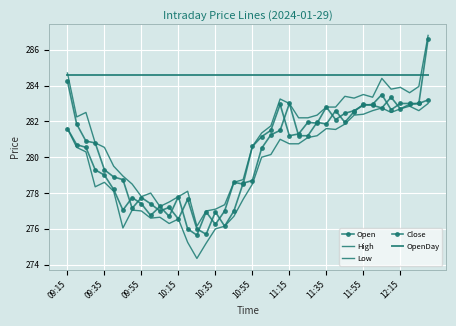

True or false: High and OpenDay cross at least once.

True